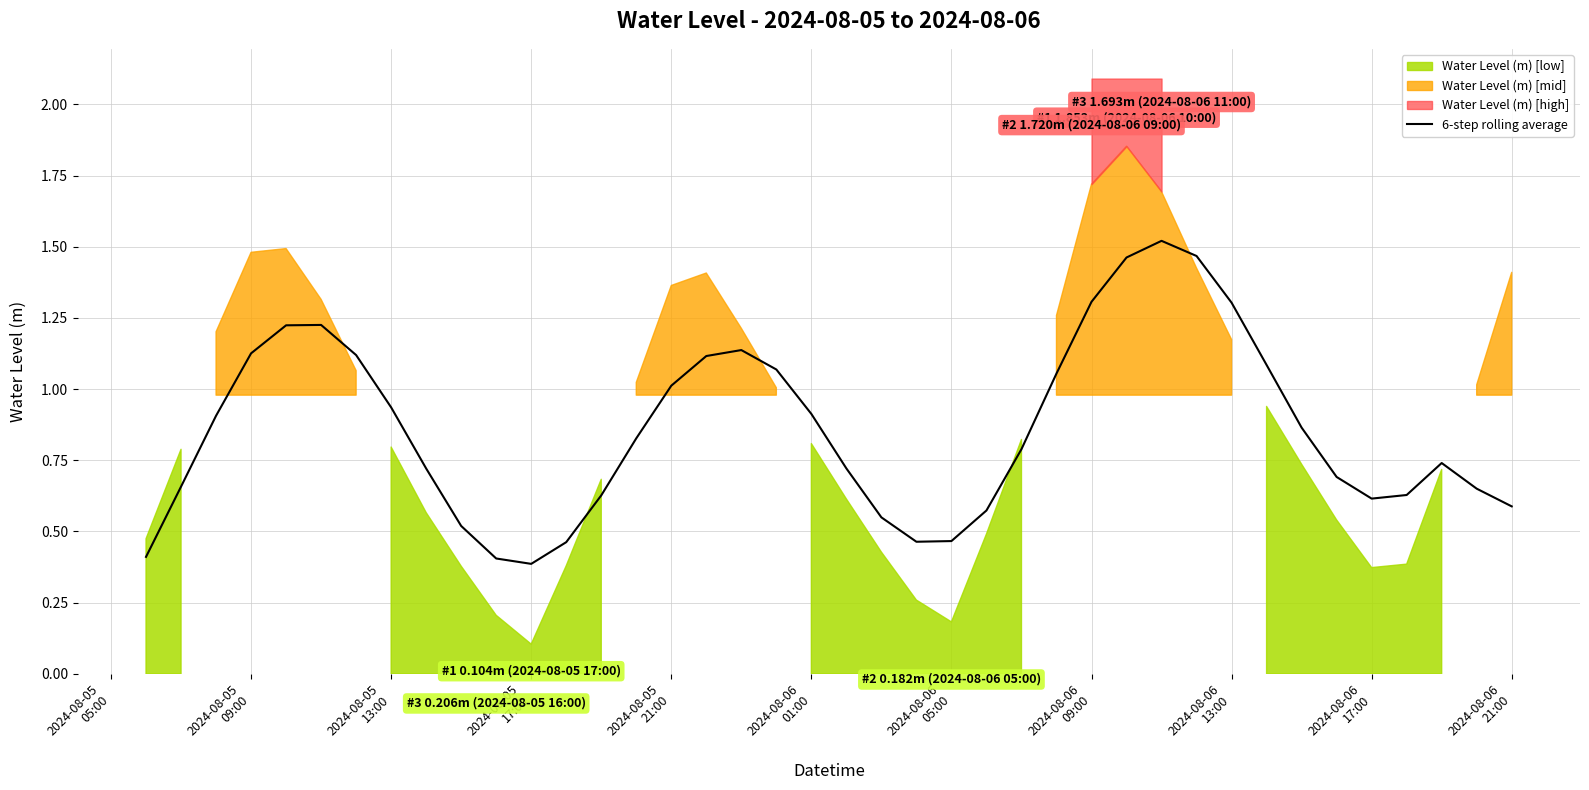

Reading right to left, list all the values displayed in this chart.

0.6	0.7	0.7	0.6	0.6	0.7	0.9	1.1	1.3	1.5	1.5	1.5	1.3	1.1	0.8	0.6	0.5	0.5	0.5	0.7	0.9	1.1	1.1	1.1	1.0	0.8	0.6	0.5	0.4	0.4	0.5	0.7	0.9	1.1	1.2	1.2	1.1	0.9	0.7	0.4